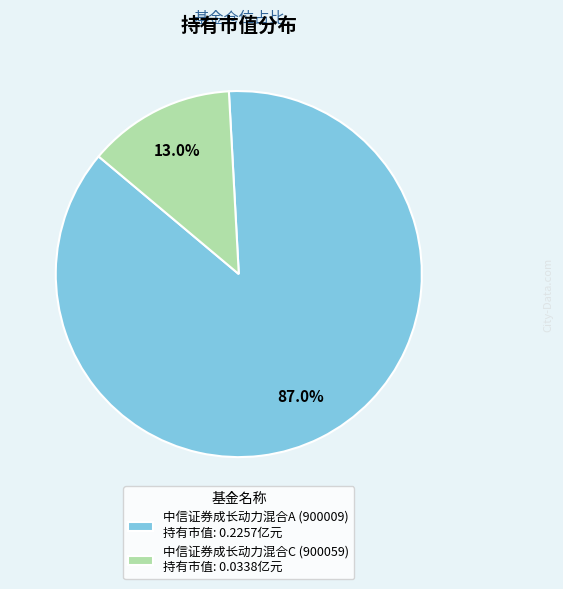

What percentage is the 中信证券成长动力混合A (900009) slice, to the nearest percent?

87%